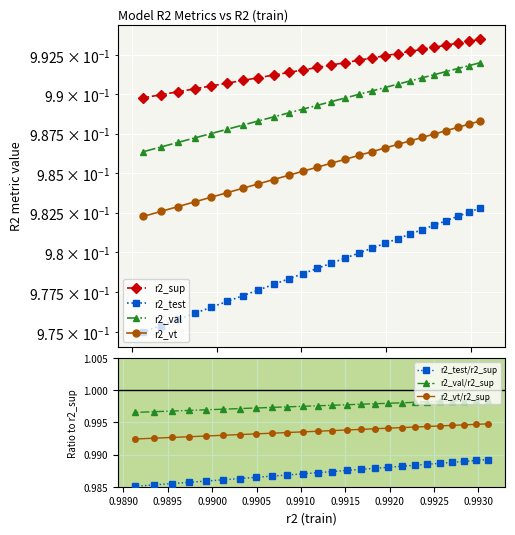

True or false: r2_val has a value of 0.7 at model_33_5_15.

False